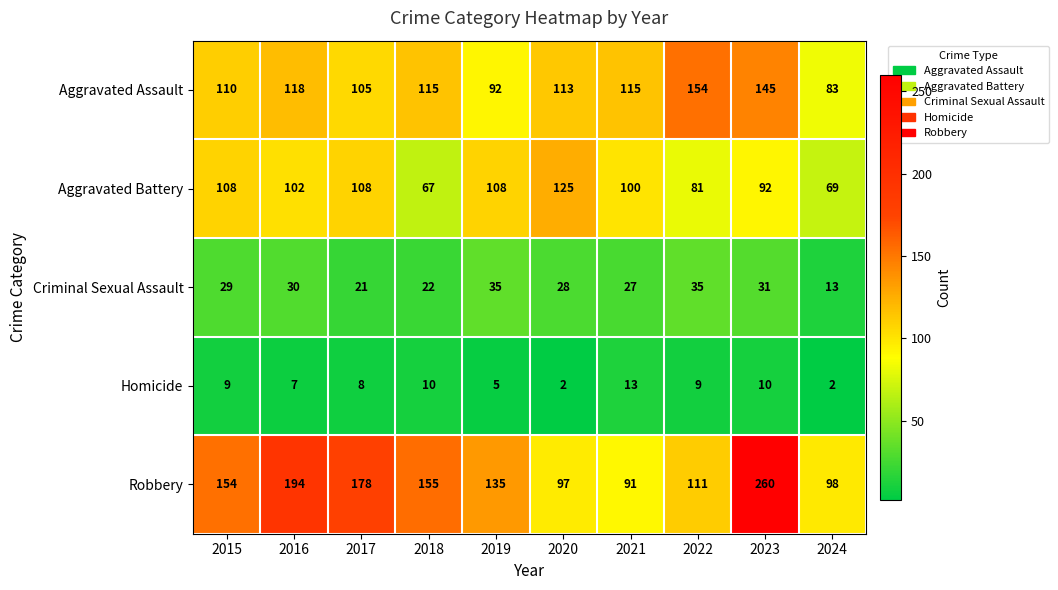

True or false: Robbery has a value of 139 at 2021.

False